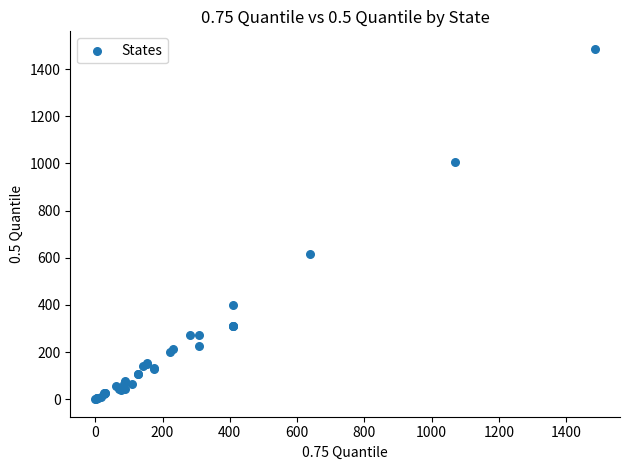

What Y value in the scatter plot is closest to 743?

616.0